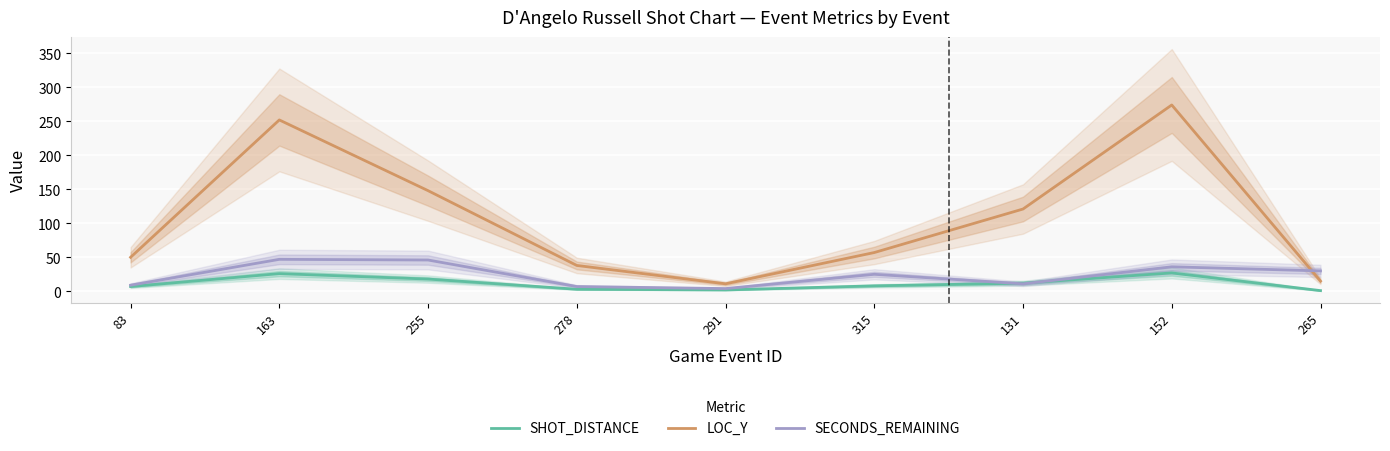

How many distinct data groups are displayed?

3